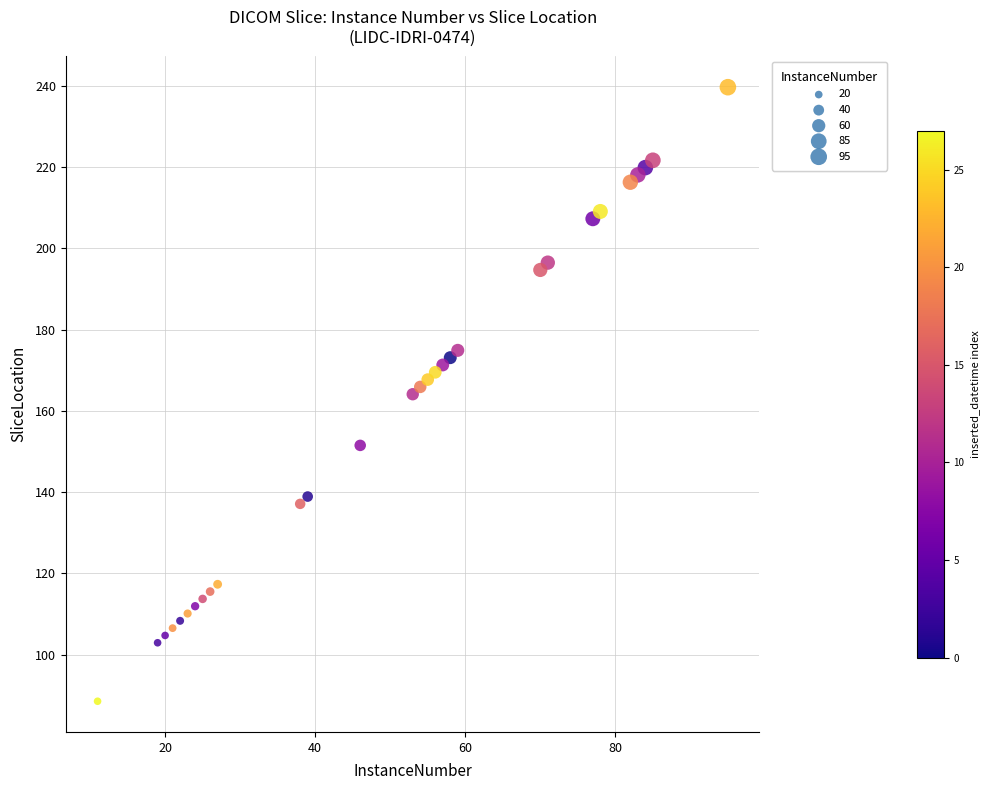

What is the range of X values (max minus min)?

84.0